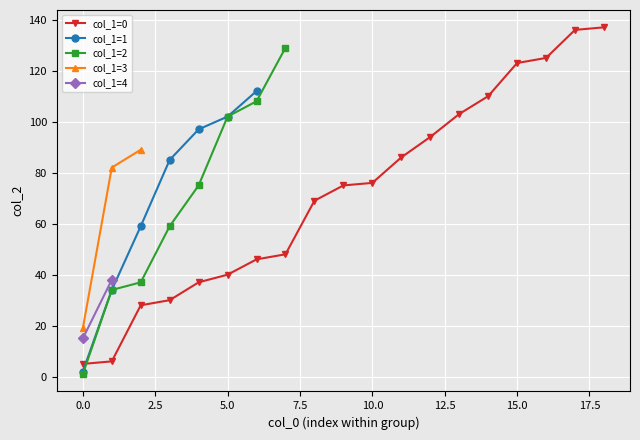

Where is the data nearest to the value 71?

8